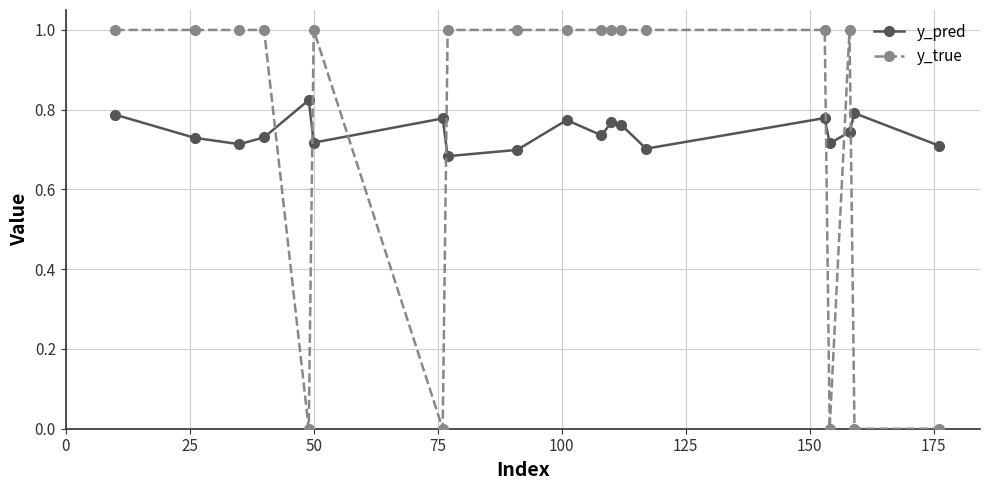

What is the greatest value displayed?

1.0